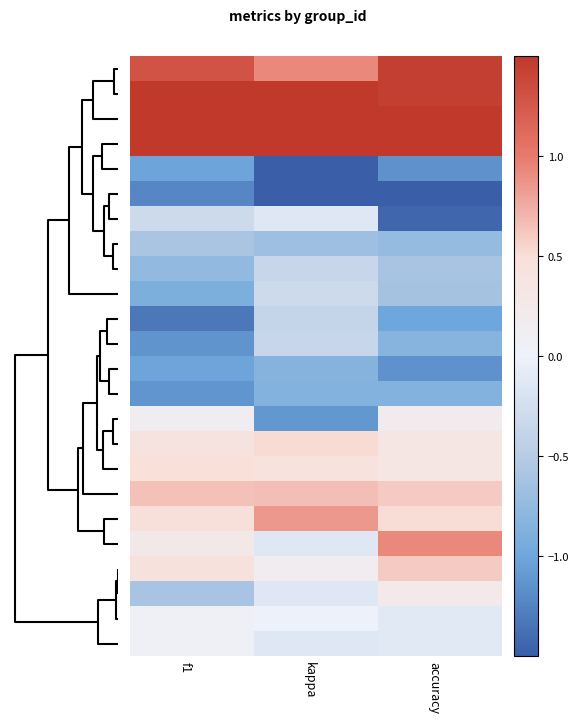

At how many categories does at least one series exceed -1?

3